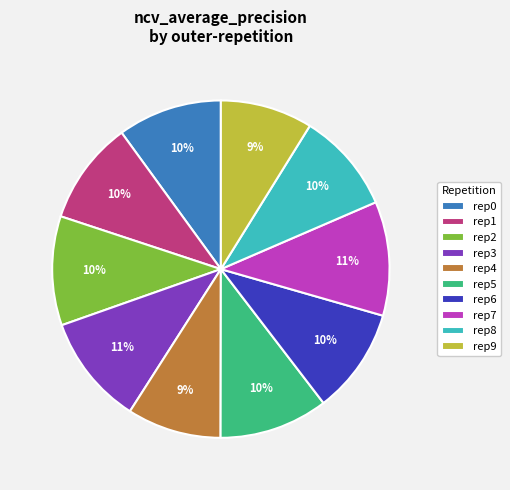

What percentage is the rep4 slice, to the nearest percent?

9%